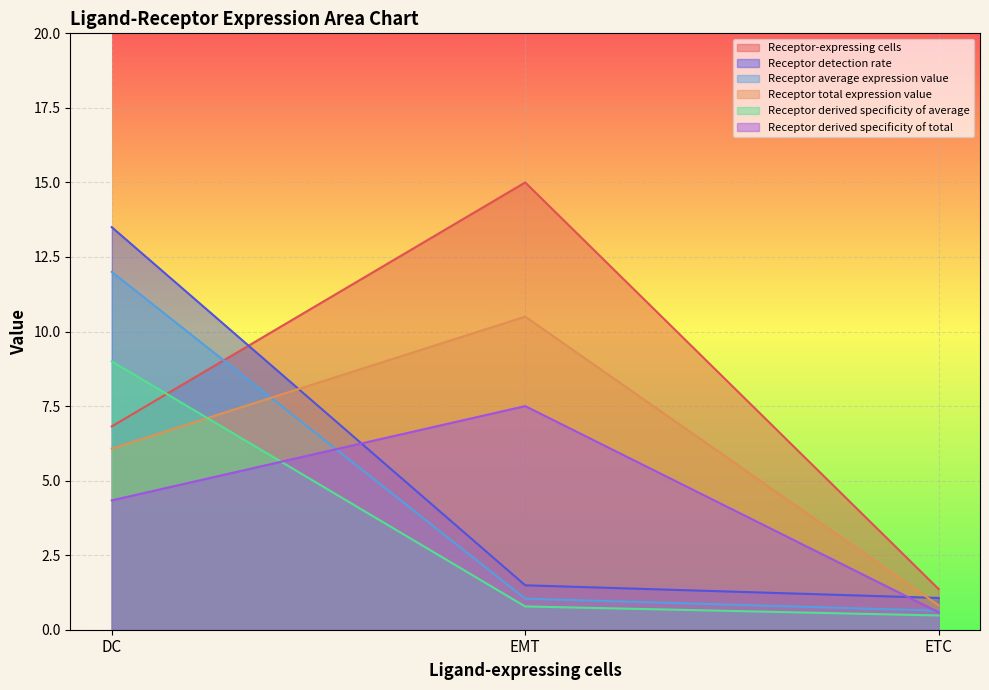

Reading left to right, extract all data points from this chart.

Receptor-expressing cells: DC=6.8	EMT=15.0	ETC=1.4
Receptor detection rate: DC=13.5	EMT=1.5	ETC=1.1
Receptor average expression value: DC=12.0	EMT=1.0	ETC=0.6
Receptor total expression value: DC=6.1	EMT=10.5	ETC=0.8
Receptor derived specificity of average: DC=9.0	EMT=0.8	ETC=0.5
Receptor derived specificity of total: DC=4.3	EMT=7.5	ETC=0.6